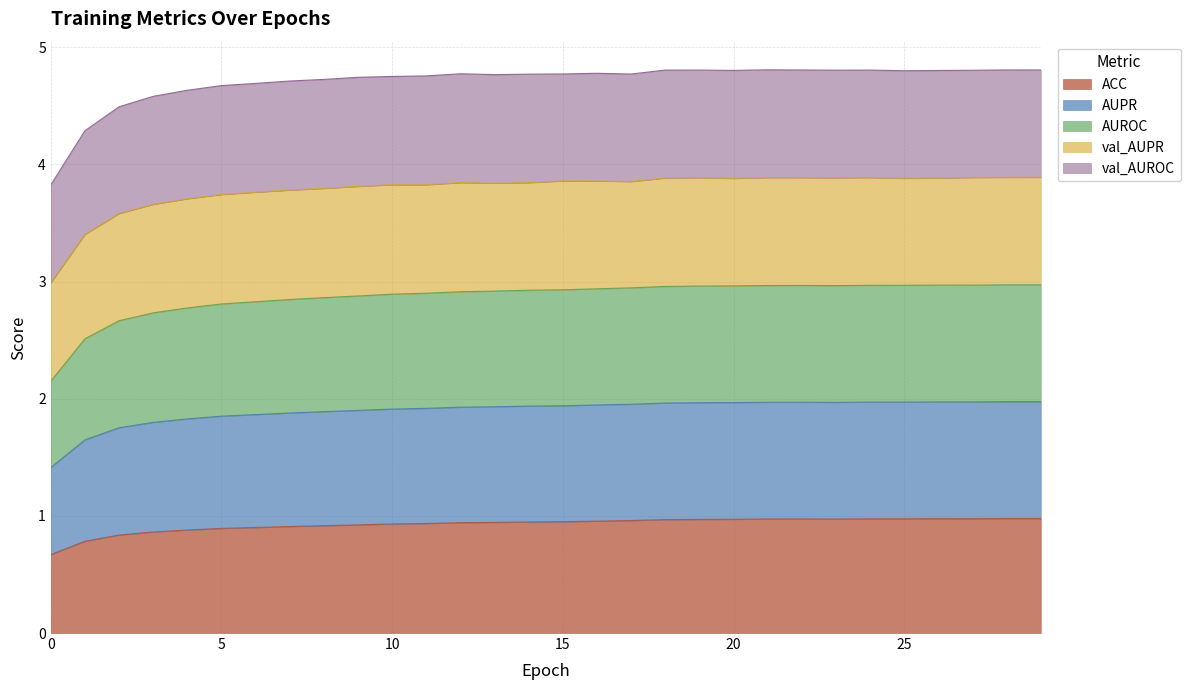

What is the difference between the maximum and minimum values in the ACC series?

0.3